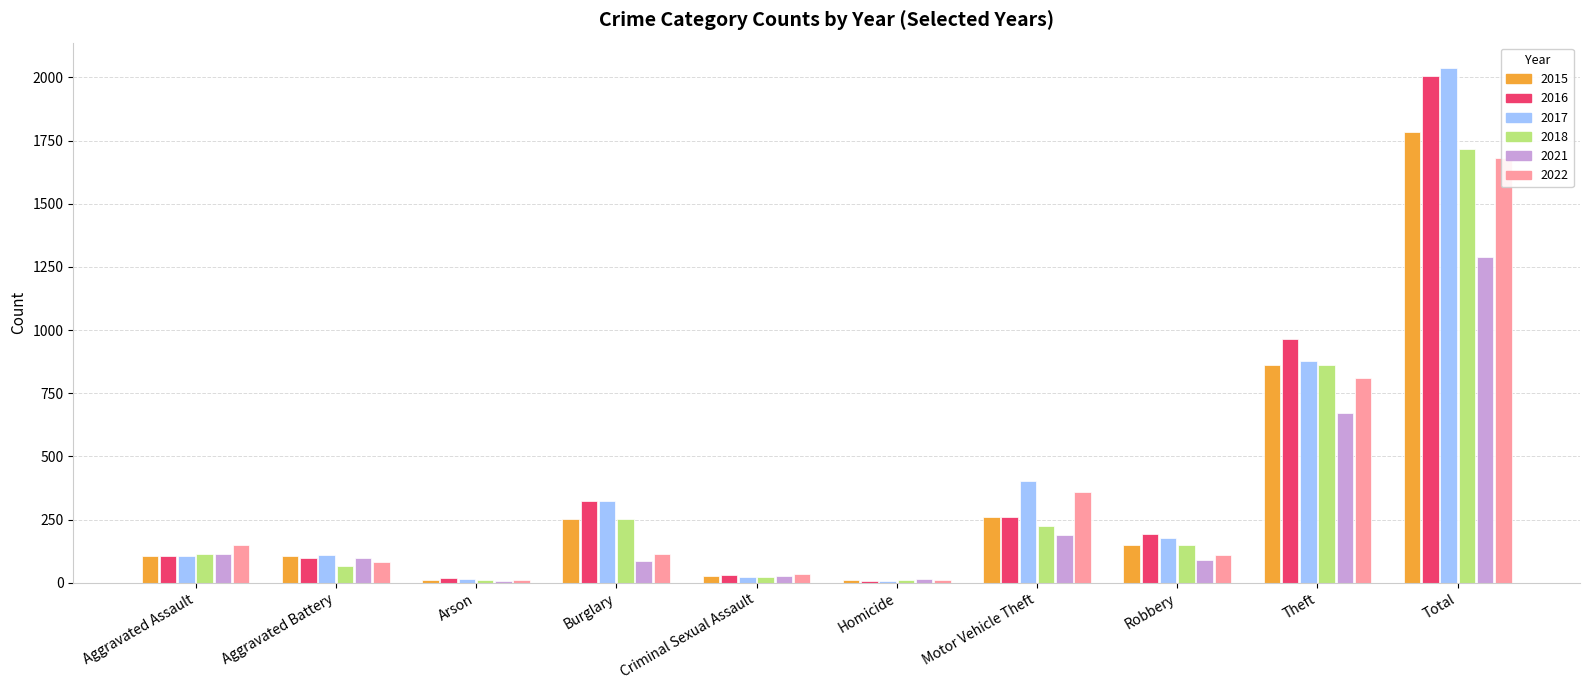

What is the difference between the maximum and second lowest values in the 2021 series?

1277